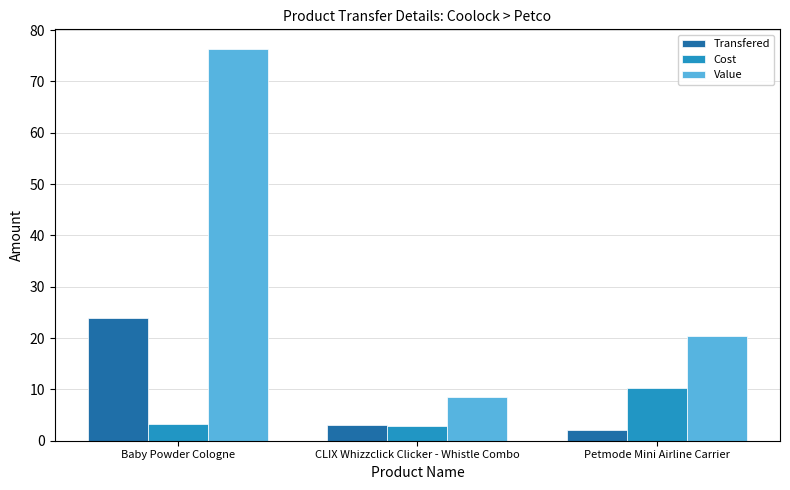

What is the sum of the Cost values at CLIX Whizzclick Clicker - Whistle Combo and Baby Powder Cologne?

6.0